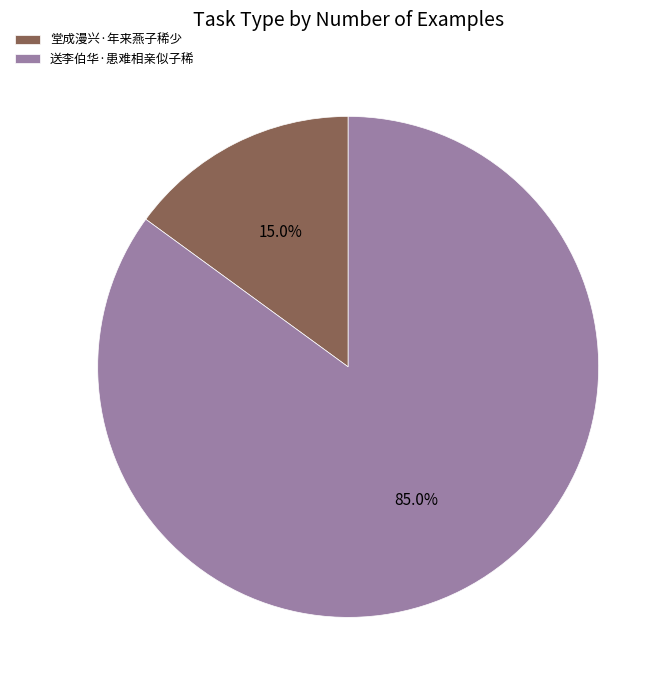

How many slices are in this pie chart?

2